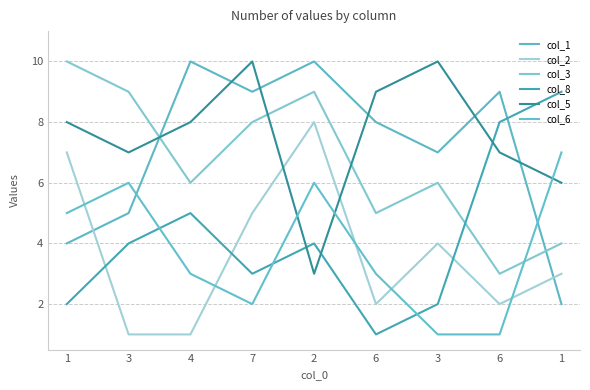

Count the number of data series in this chart.

6